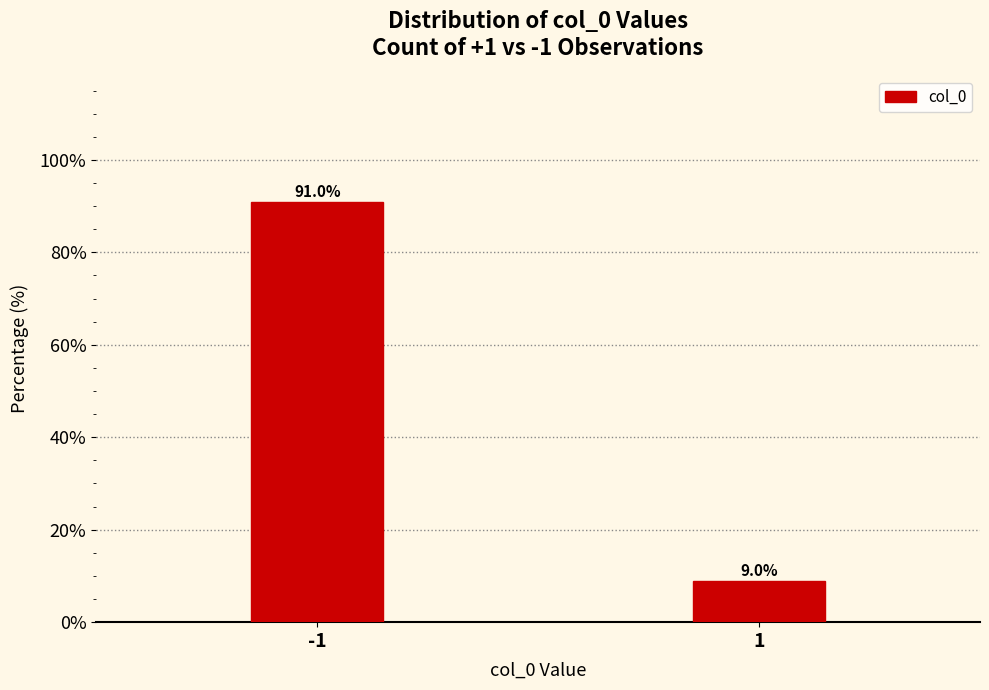

Reading left to right, list all the values displayed in this chart.

91.0	9.0